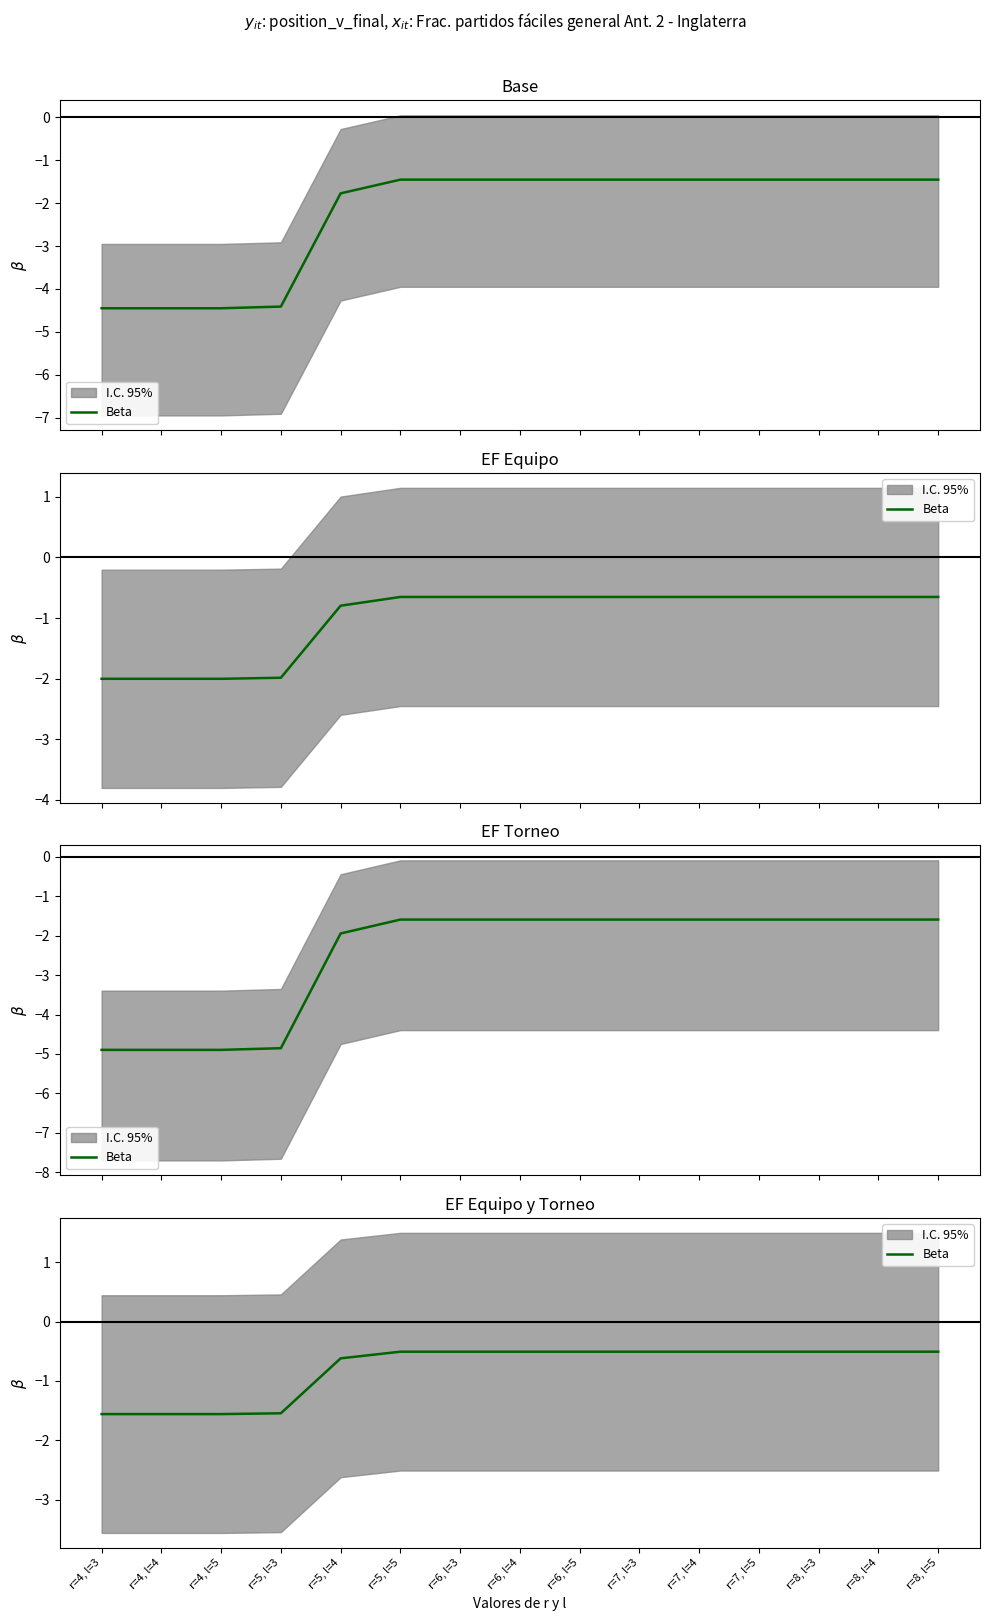

Which category has the highest value across all series?

r=5, l=5